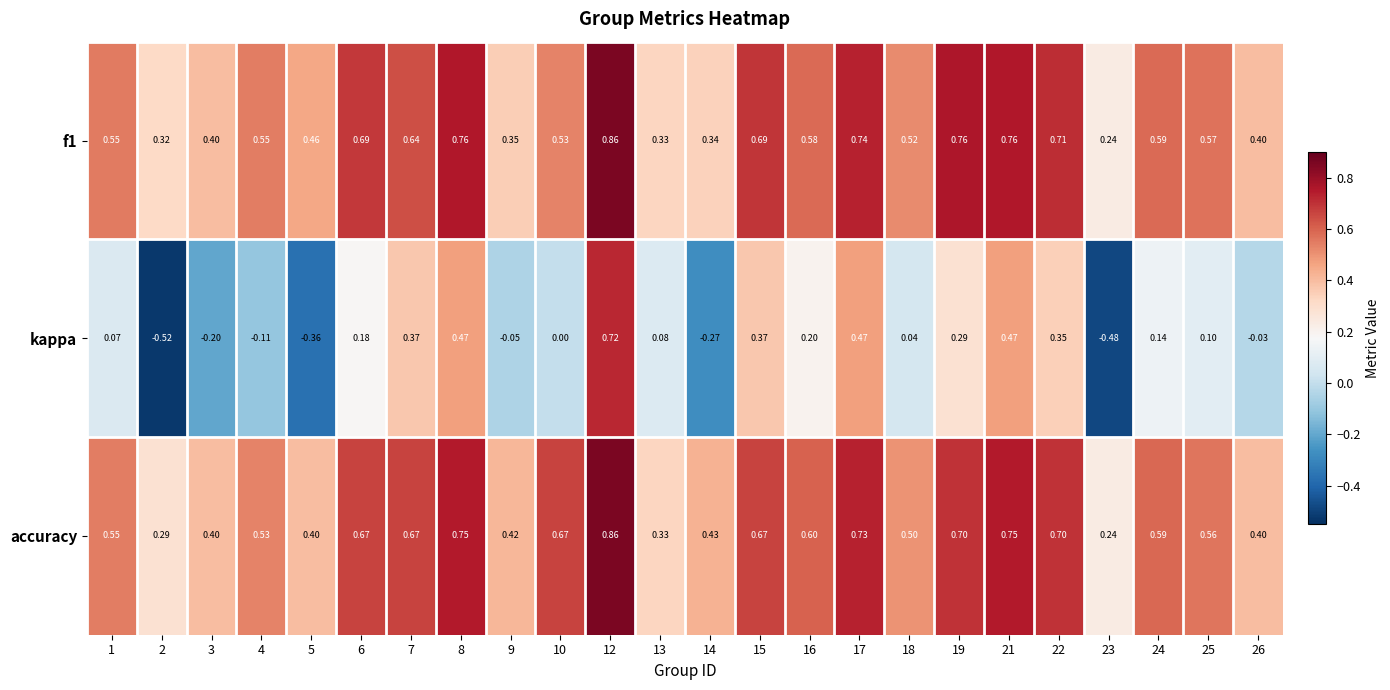

Which series has the widest spread of values?

kappa